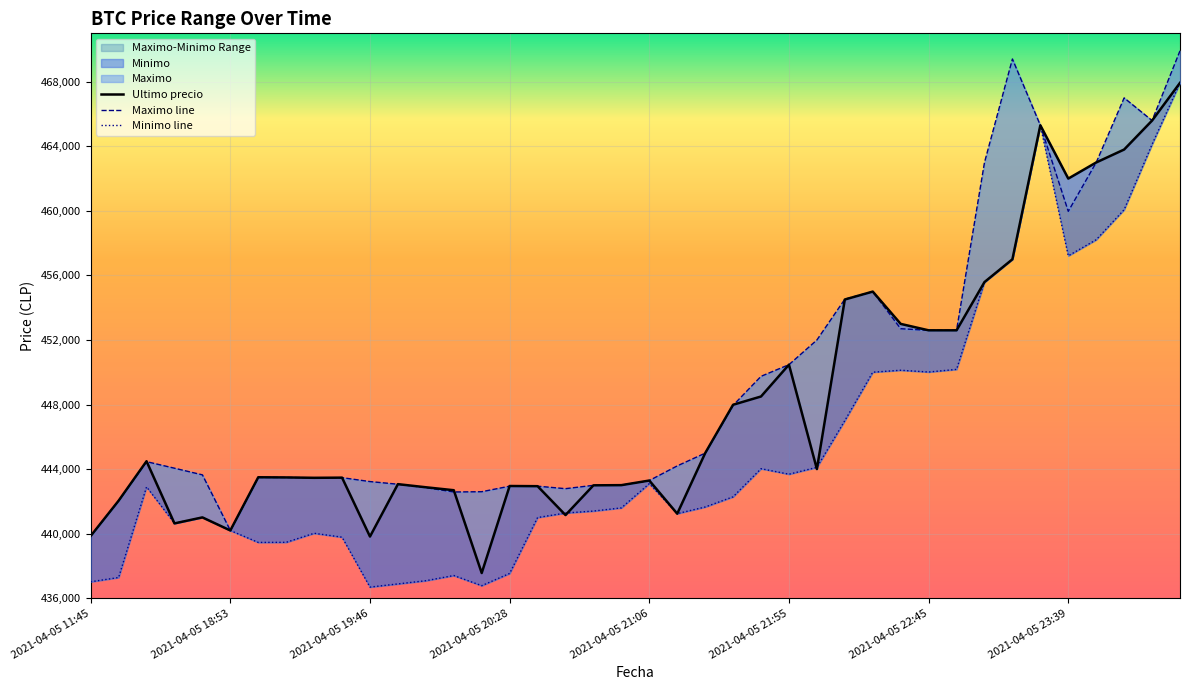

Is the value of Minimo at 2021-04-05 19:51 greater than the value of Ultimo precio at 2021-04-05 18:53?

No